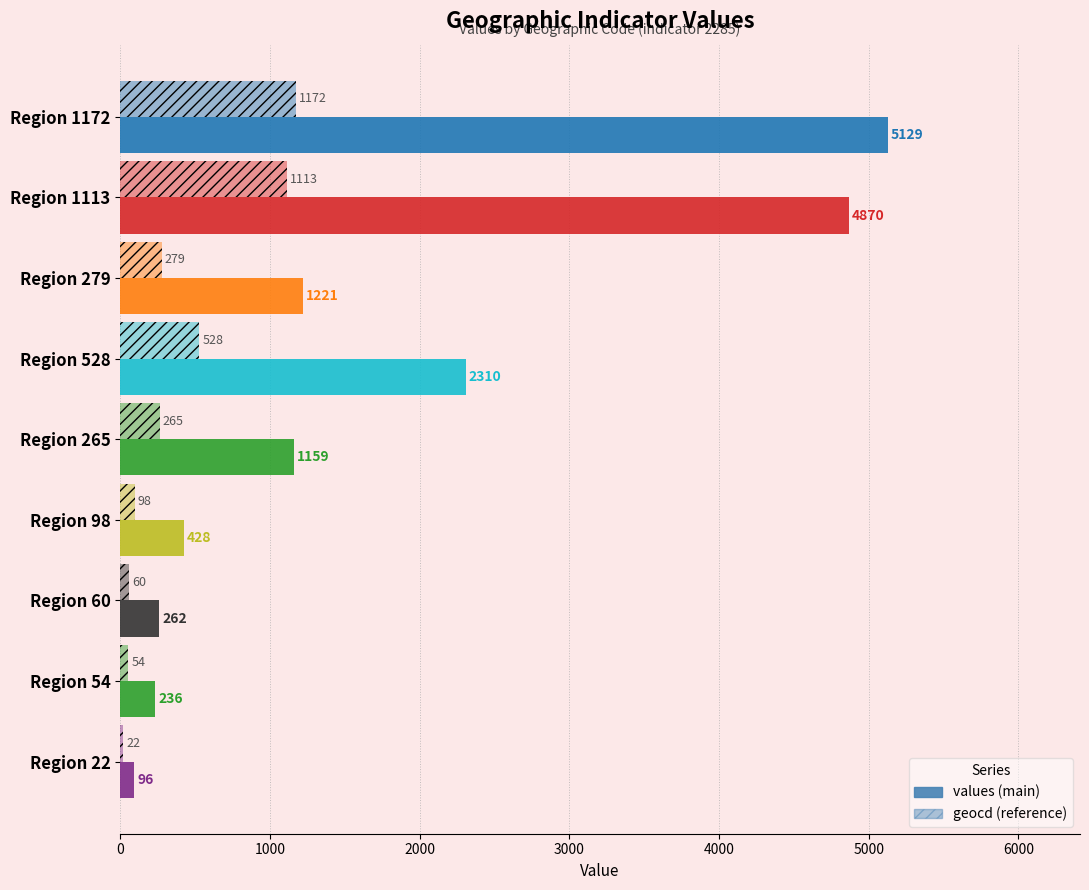

Reading left to right, list all the values displayed in this chart.

values: 5129	4870	1221	2310	1159	428	262	236	96
geocd: 1172	1113	279	528	265	98	60	54	22